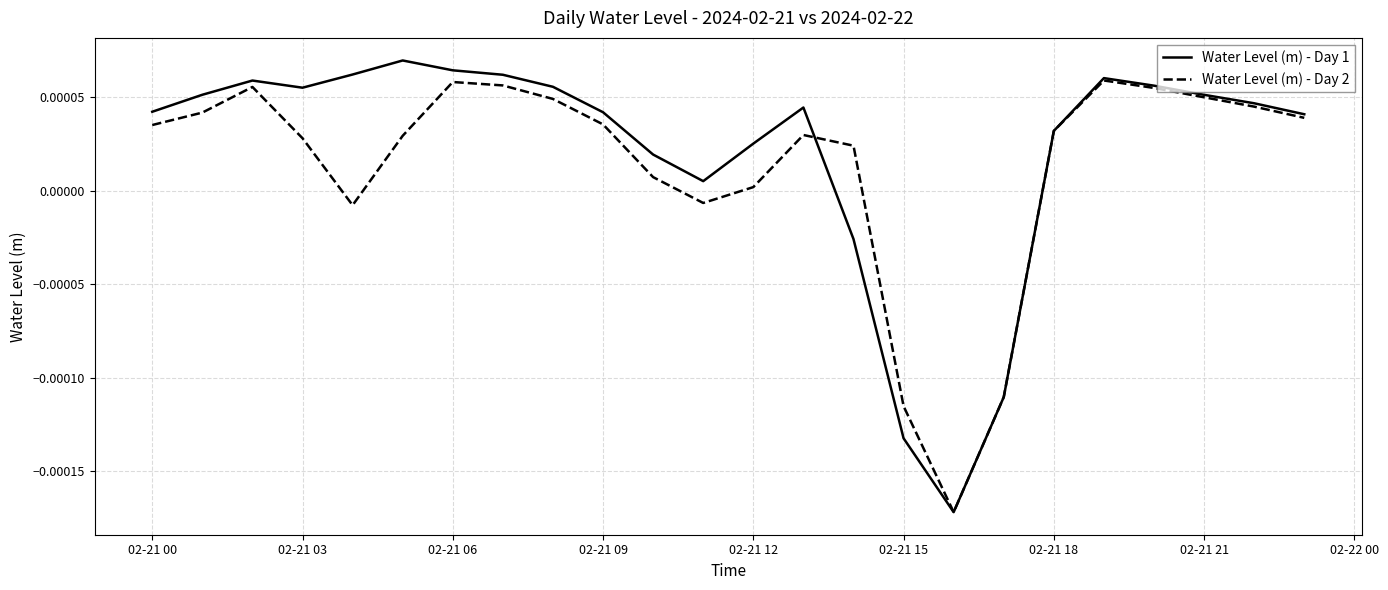

How many positive values does the Water Level (m) - Day 2 series have?

19